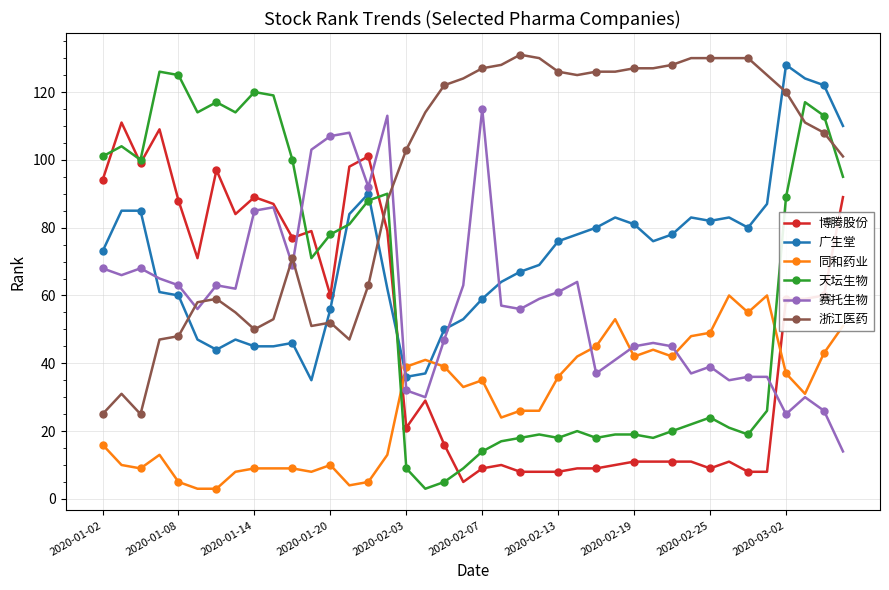

Which series has the widest spread of values?

天坛生物